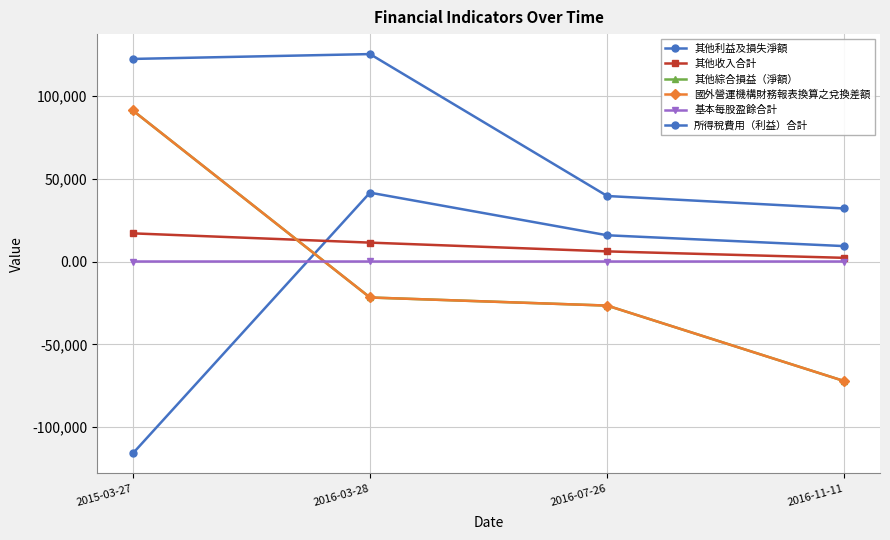

Which series has the largest range (max minus min)?

其他綜合損益（淨額）